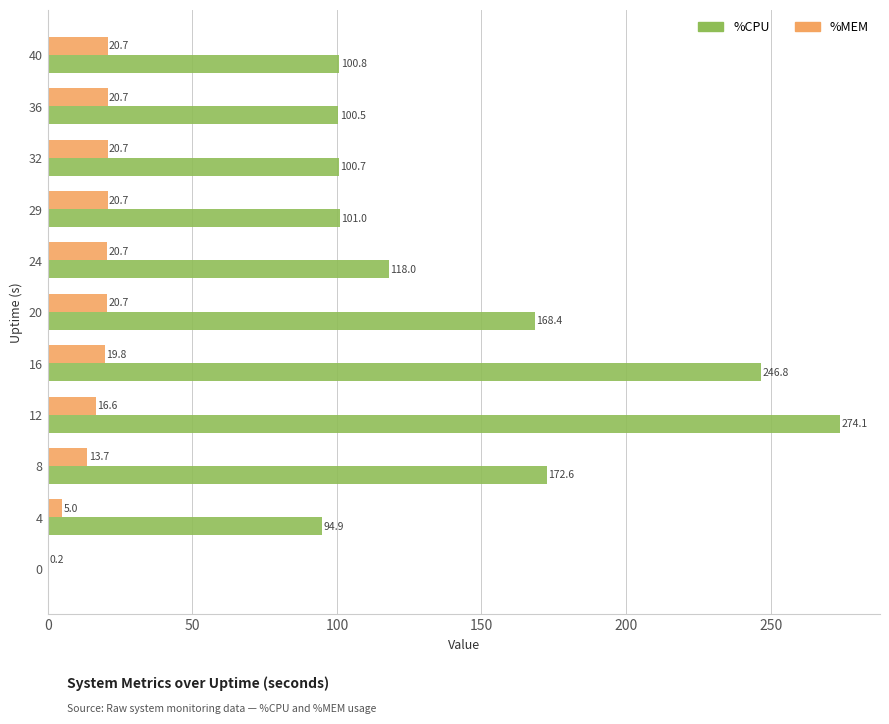

What is the greatest value displayed?

274.1